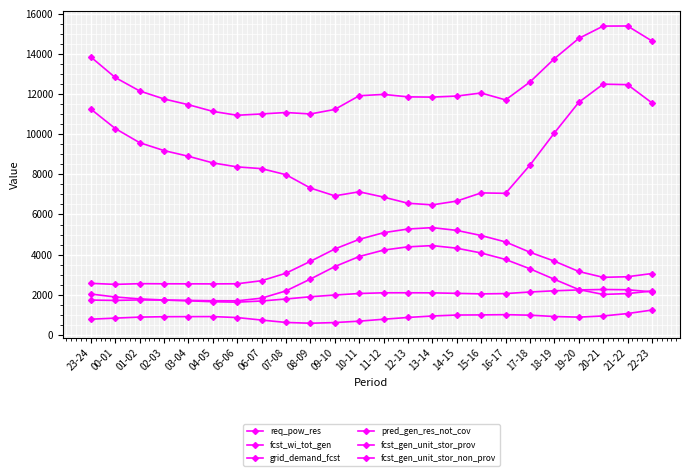

Which label corresponds to the smallest value in the chart?

08-09